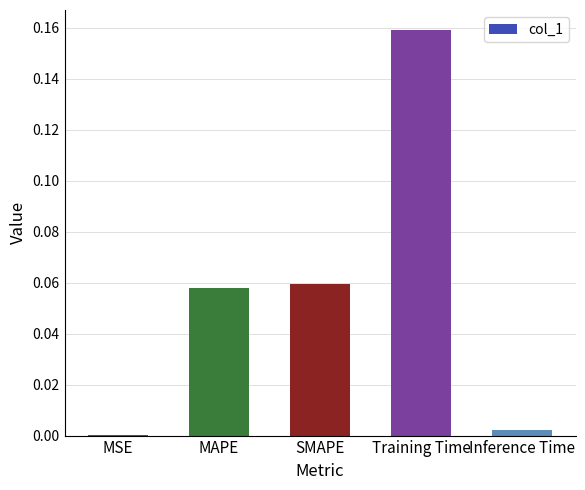

How many distinct data groups are displayed?

1